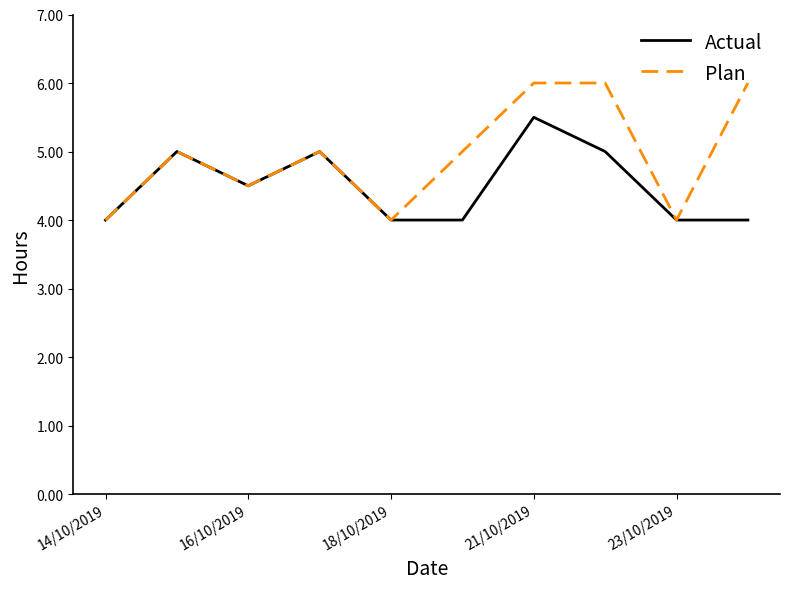

Reading right to left, what are all the values shown in this chart?

Actual: 4.0	4.0	5.0	5.5	4.0	4.0	5.0	4.5	5.0	4.0
Plan: 6.0	4.0	6.0	6.0	5.0	4.0	5.0	4.5	5.0	4.0